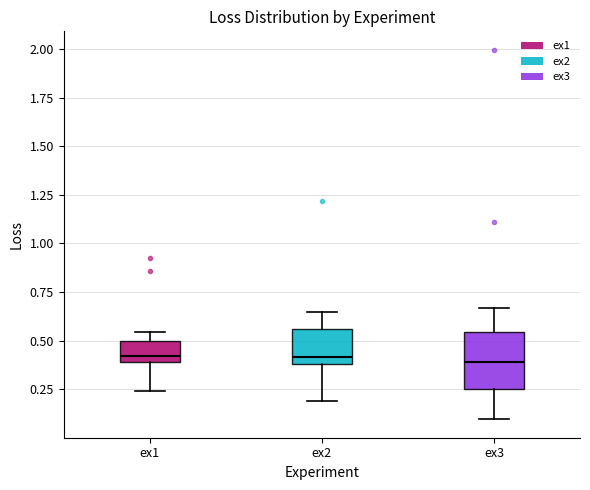

Where is the lower edge of the box for ex2 on the y-axis? The values are not printed on the chart, so give them approximately, as read against the axis.

0.40